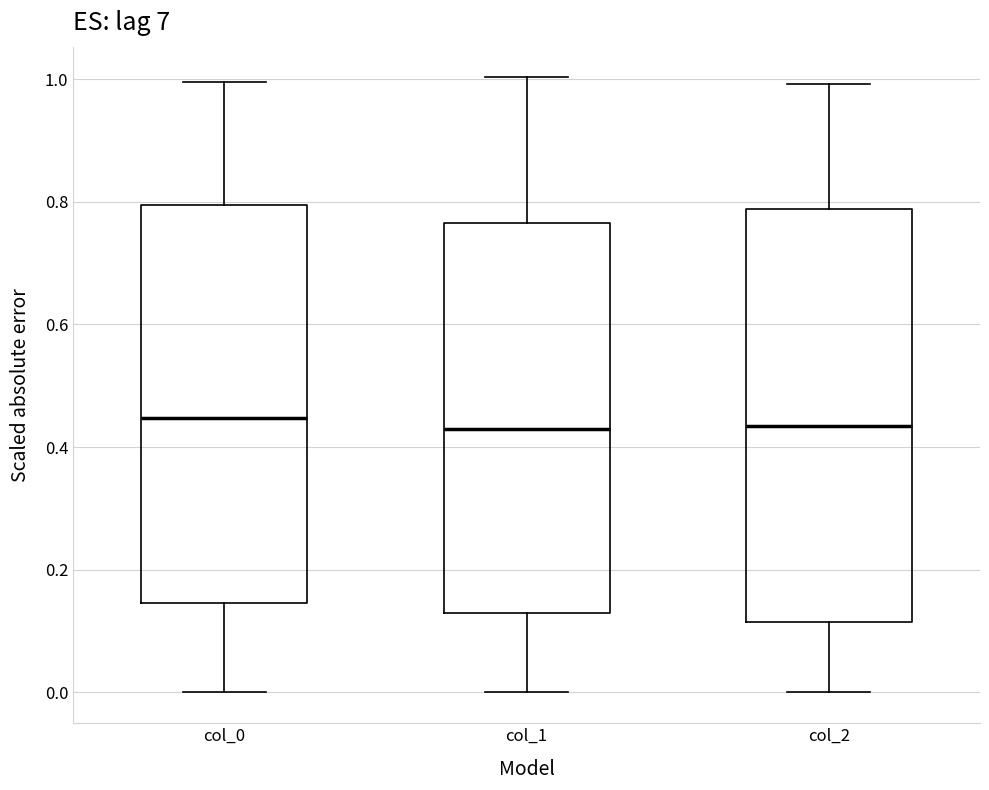

Reading left to right, transcribe this box plot: for each box, give where its median line is, the range the box spans, and where its two whiskers end, as read against the y-axis. The values are not printed on the chart, so give them approximately, as read against the axis.

col_0: median 0.44, box 0.14 to 0.80, whiskers 0.00 to 1.00
col_1: median 0.42, box 0.12 to 0.76, whiskers 0.00 to 1.00
col_2: median 0.44, box 0.12 to 0.78, whiskers 0.00 to 1.00